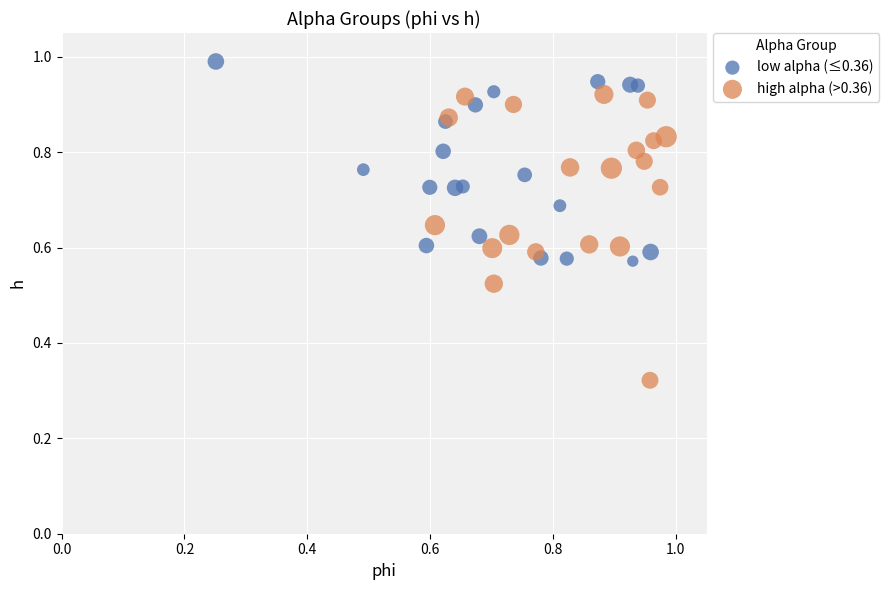

What are all the series names shown in the legend?

low alpha (≤0.36), high alpha (>0.36)